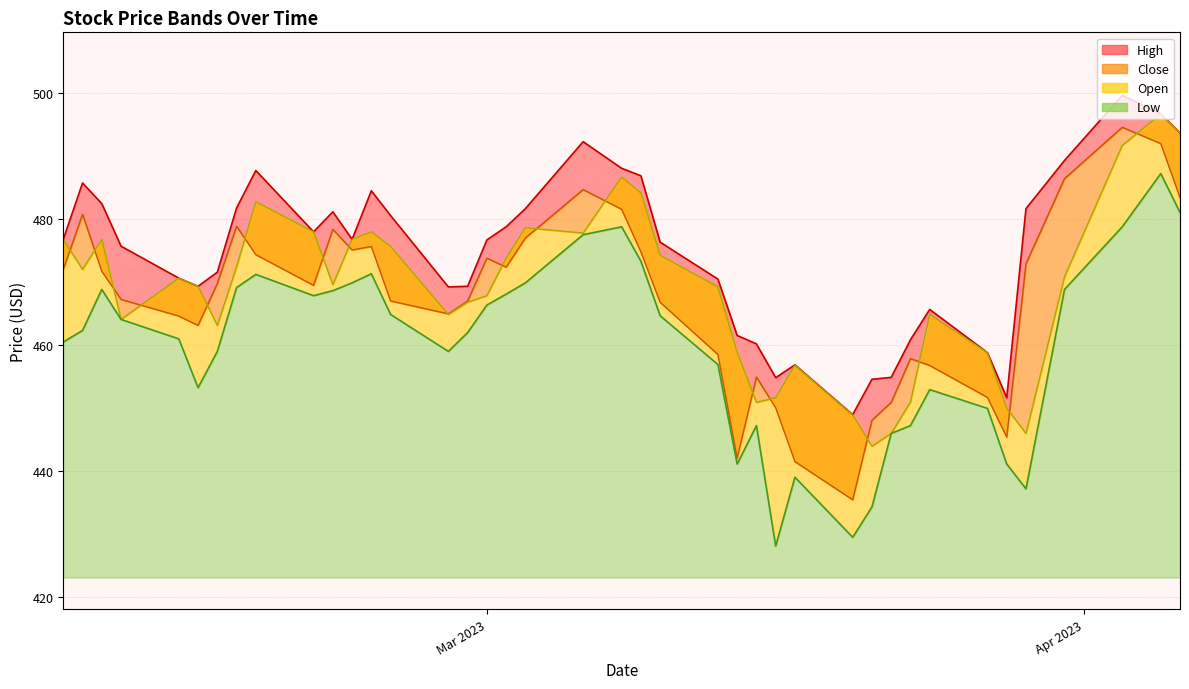

Is the value of High at 2023-02-27 greater than the value of Open at 2023-02-15?

Yes